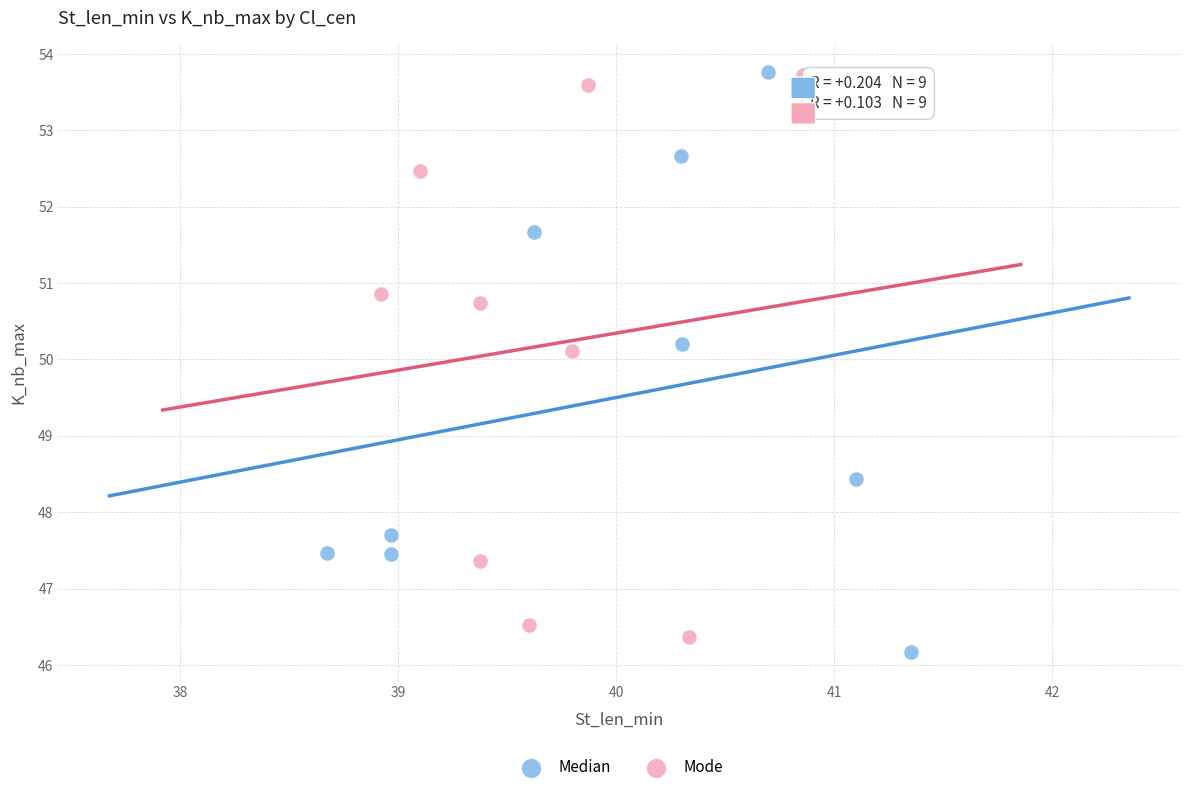

Which series reaches the minimum Y coordinate?

Median